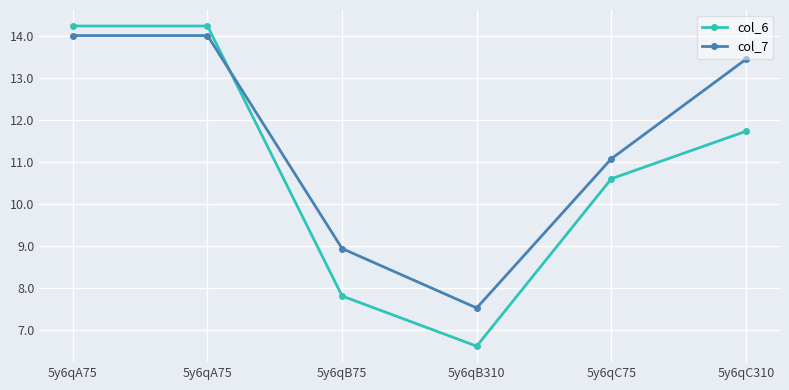

What are all the series names shown in the legend?

col_6, col_7